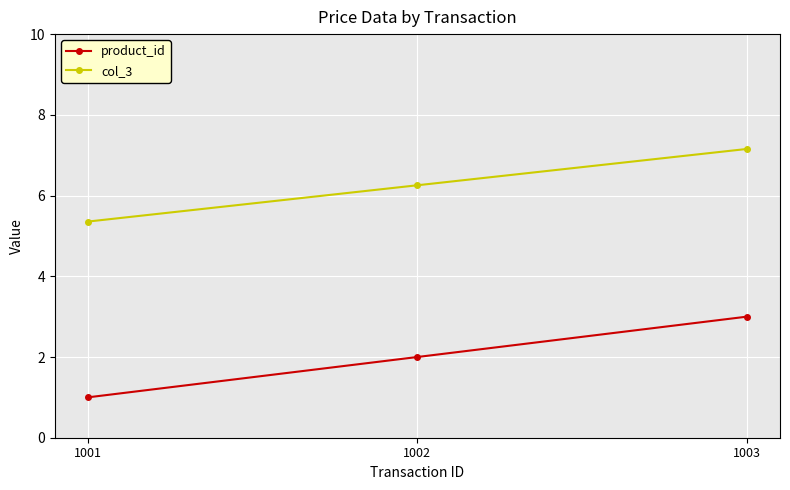

Rank the series by their maximum value, from highest to lowest.

col_3, product_id